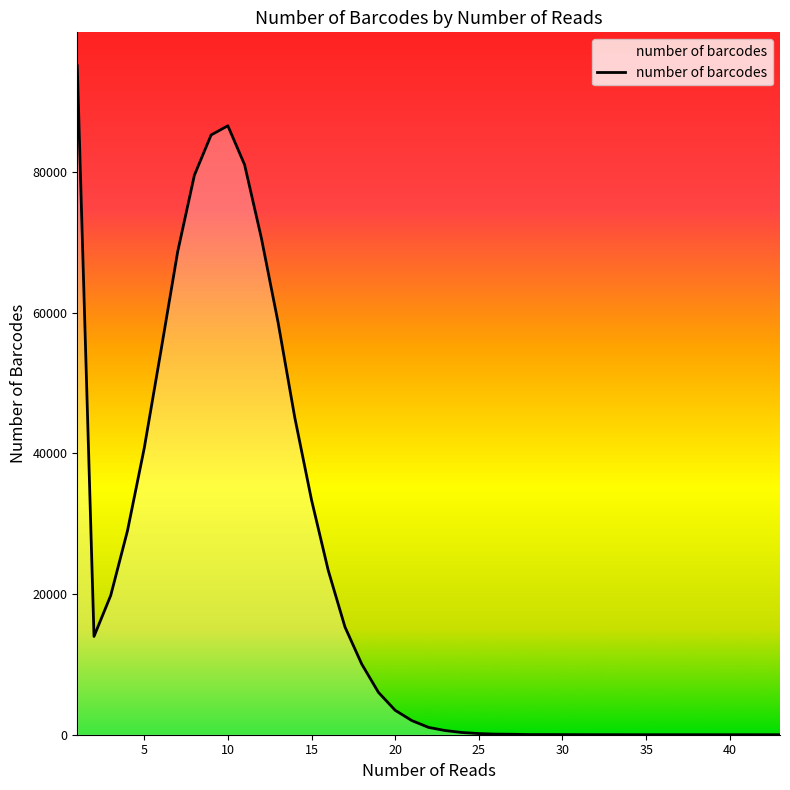

What is the greatest value displayed?

95111